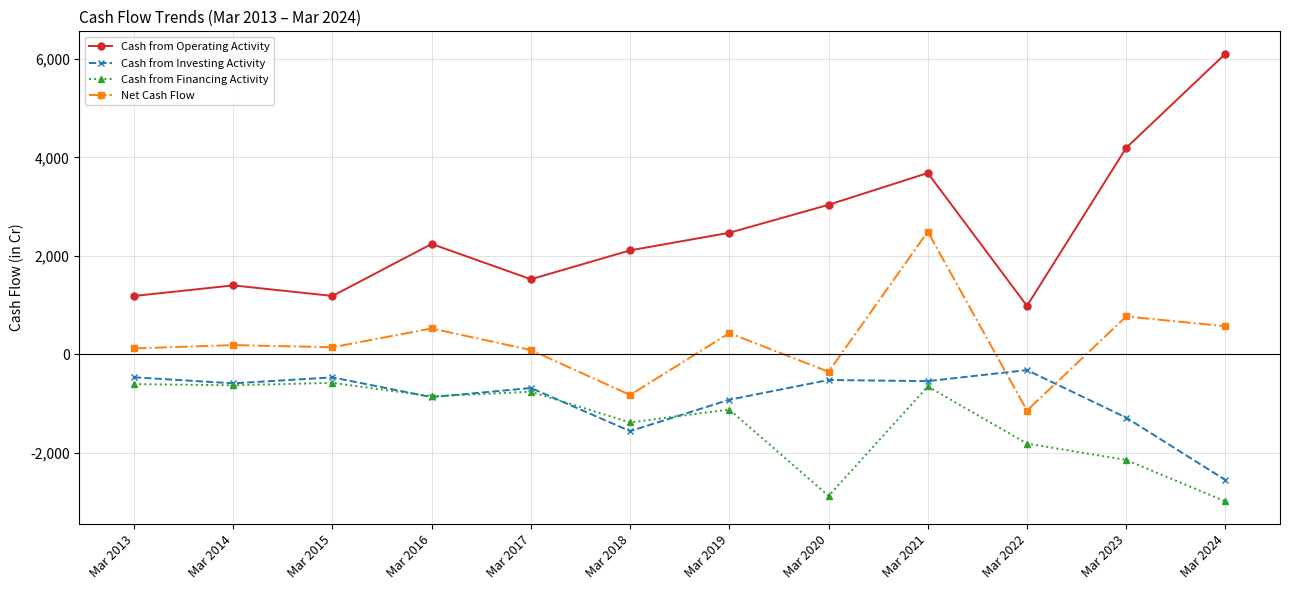

True or false: Cash from Operating Activity has a value of 2135 at Mar 2014.

False